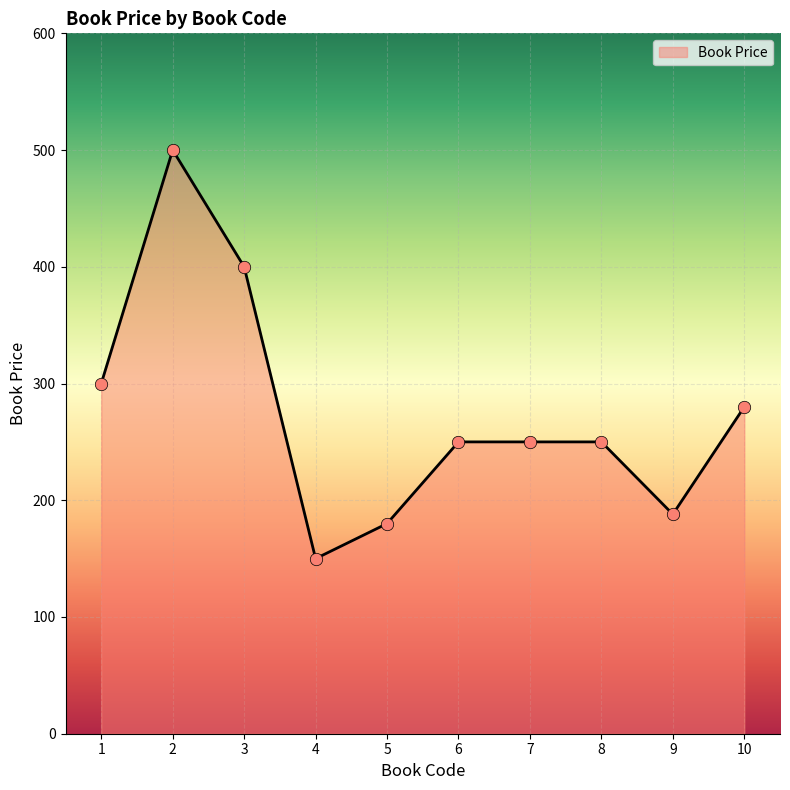

Approximately how many times larger is the value at 7 compared to 3?

0.6